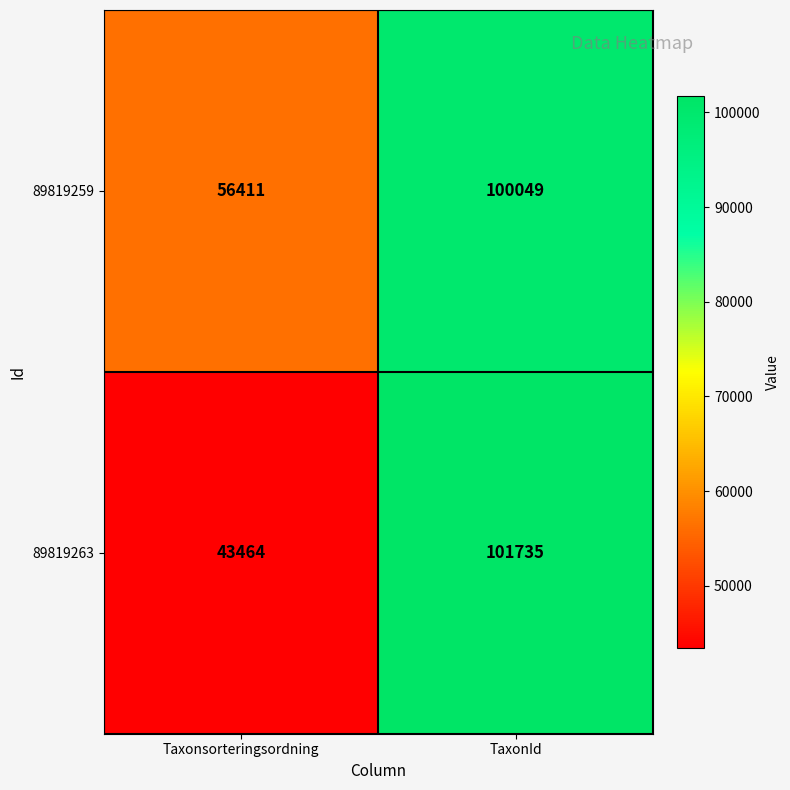

At which category is the sum across all series the highest?

TaxonId